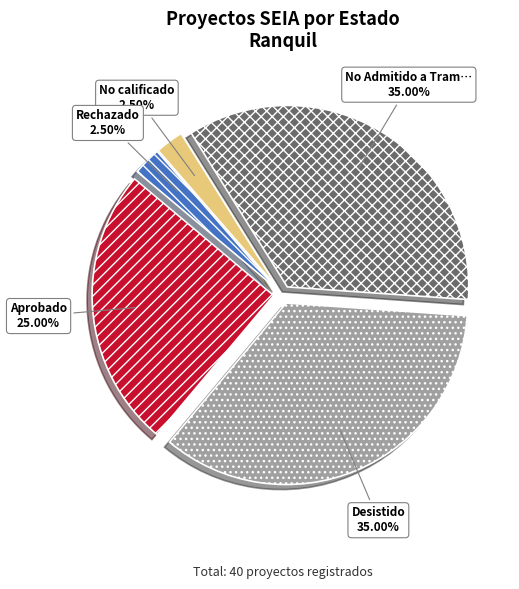

Does any single category account for the majority?

No